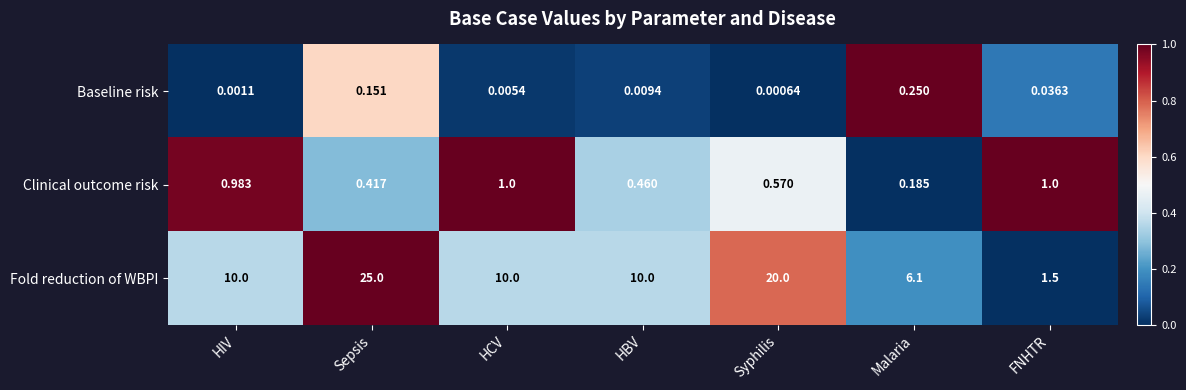

Which series changed the most between HBV and Malaria?

Fold reduction of WBPI